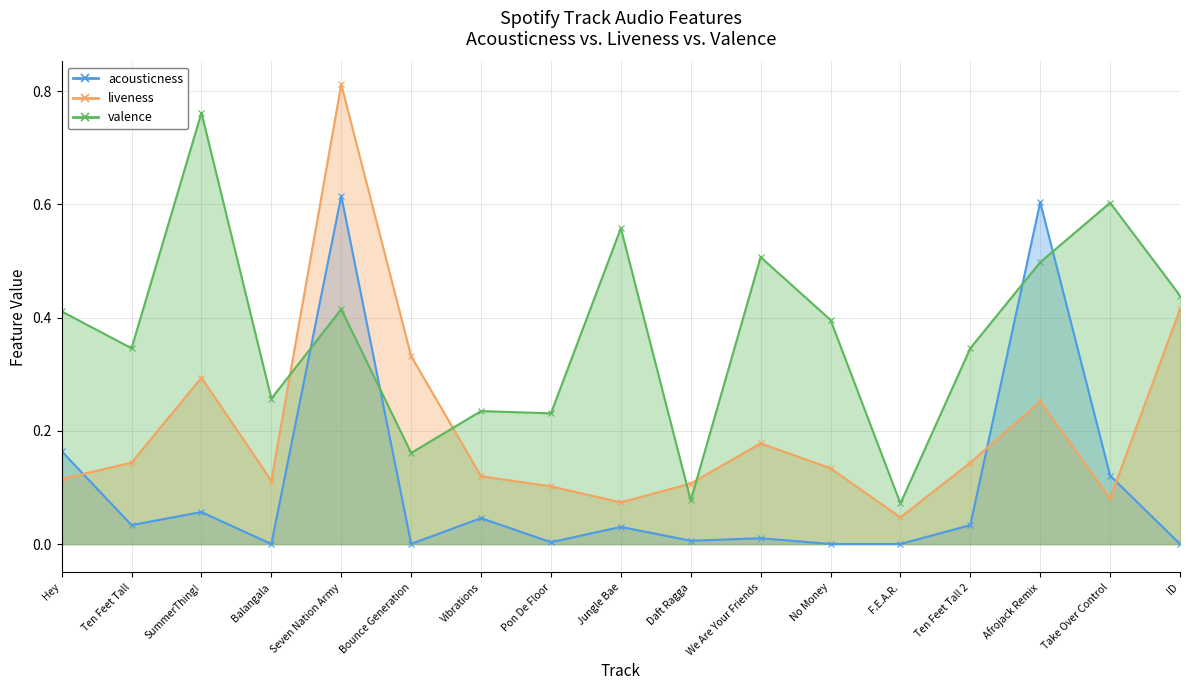

What is the sum of the valence values at Balangala and SummerThing!?

1.0